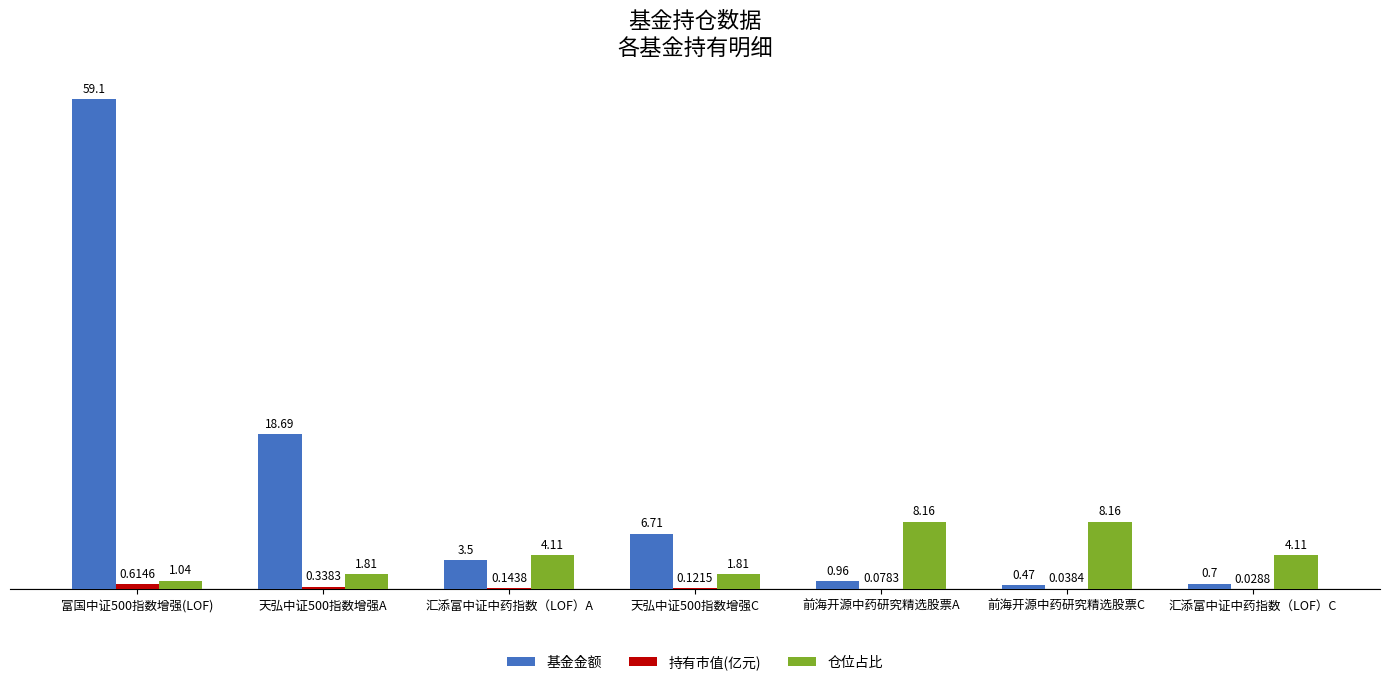

Where does the 仓位占比 series first go above 4?

汇添富中证中药指数（LOF）A